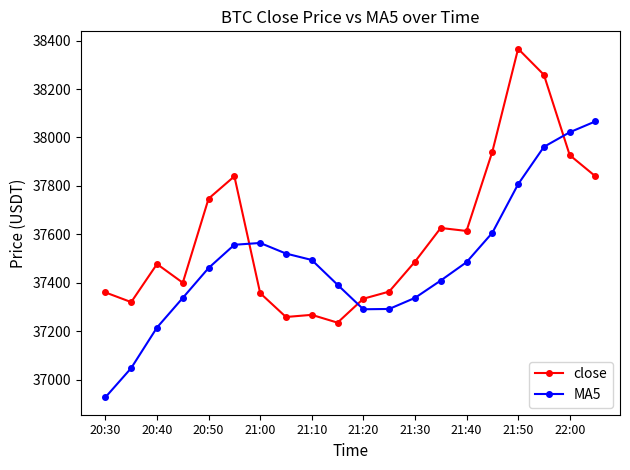

Rank the series by their average value, from highest to lowest.

close, MA5